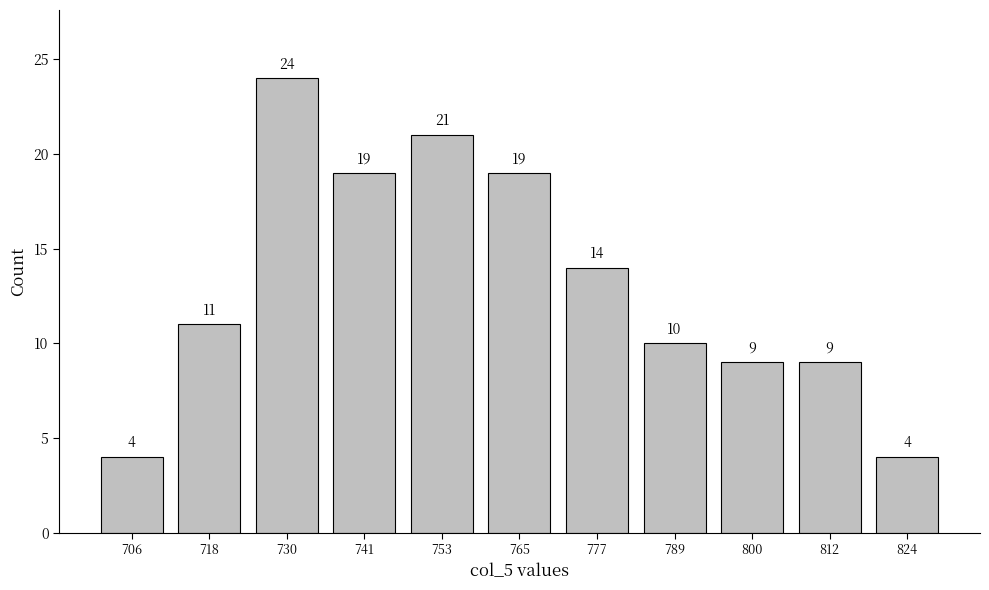

How tall is the bar that spans 818 to 830 on the x-axis? The bar edges are not printed on the chart, so give them approximately, as read against the axis.

4